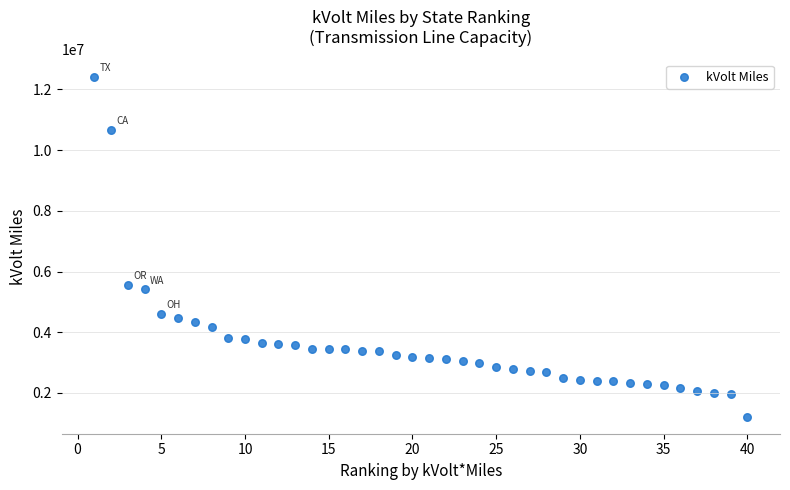

What is the range of X values (max minus min)?

39.0